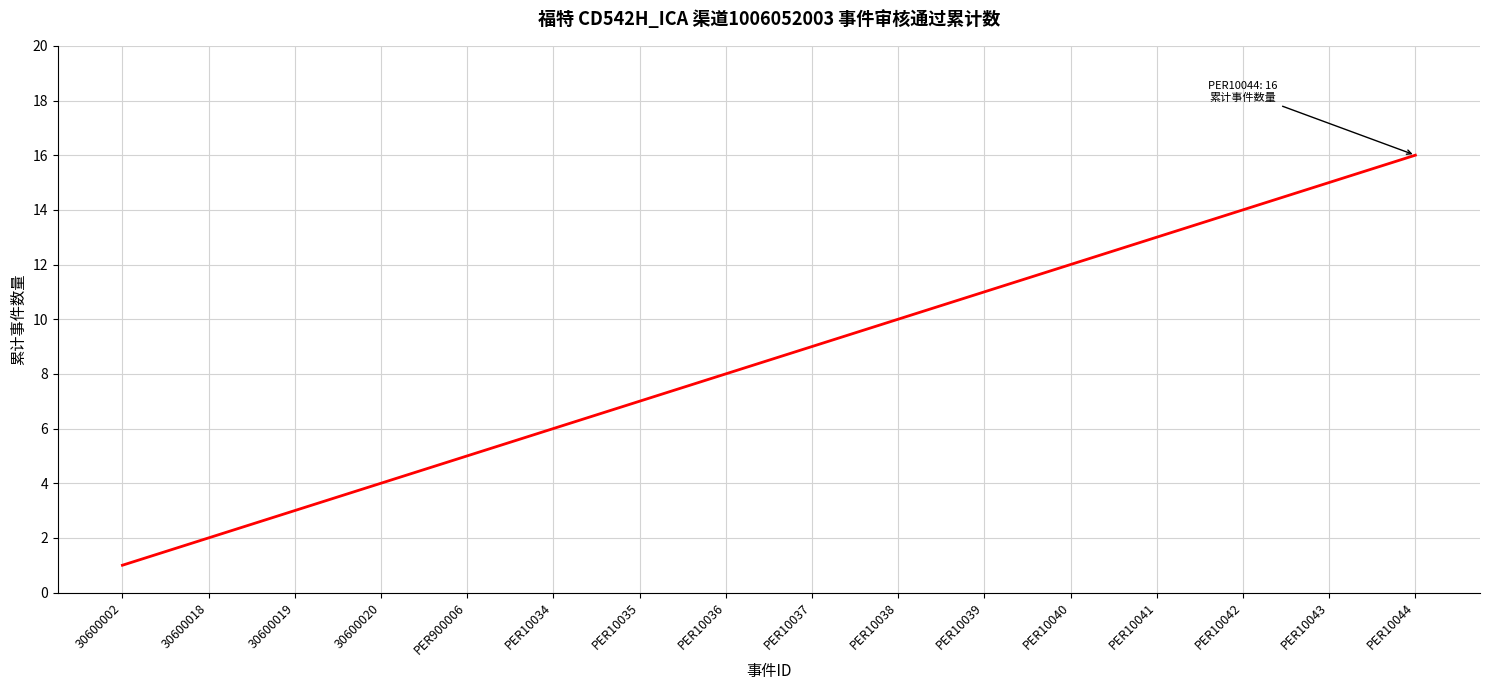

Reading left to right, list all the values displayed in this chart.

1	2	3	4	5	6	7	8	9	10	11	12	13	14	15	16